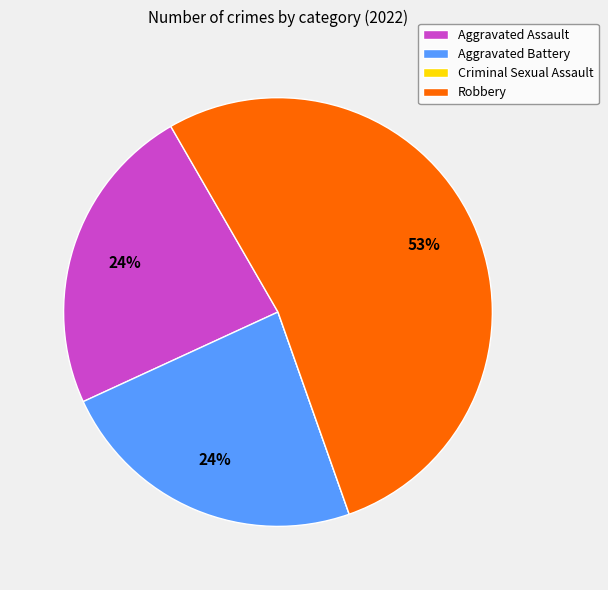

What percentage is the Aggravated Assault slice, to the nearest percent?

24%